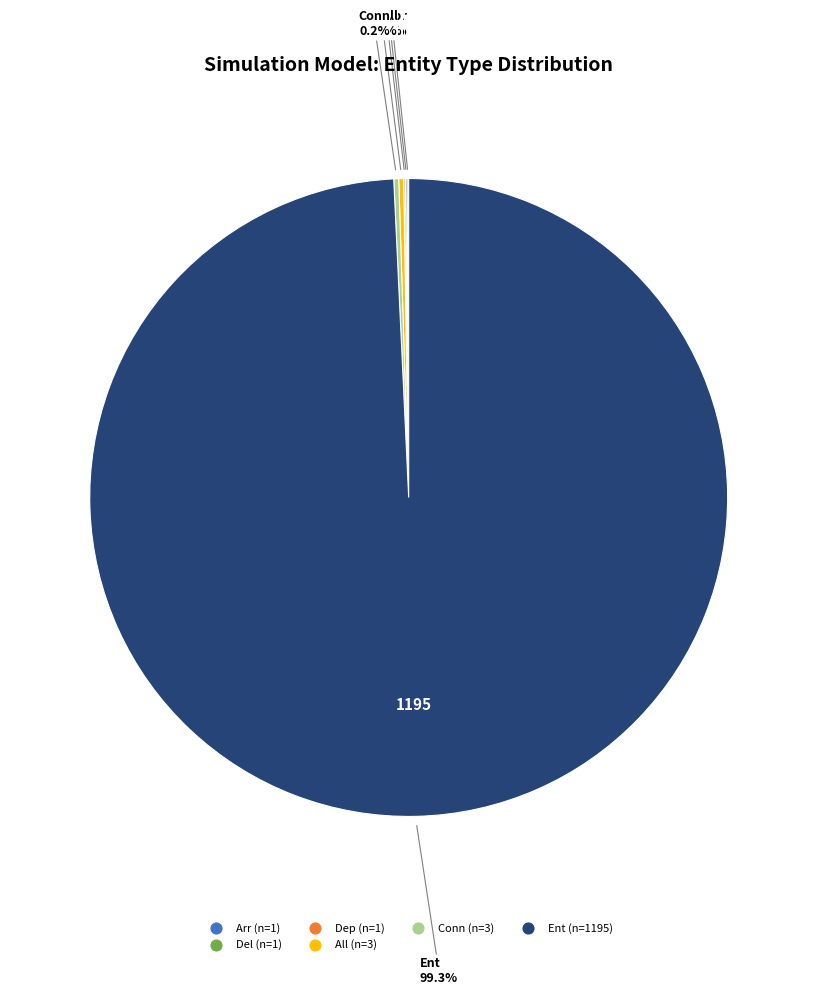

Is there a majority slice in this chart?

Yes